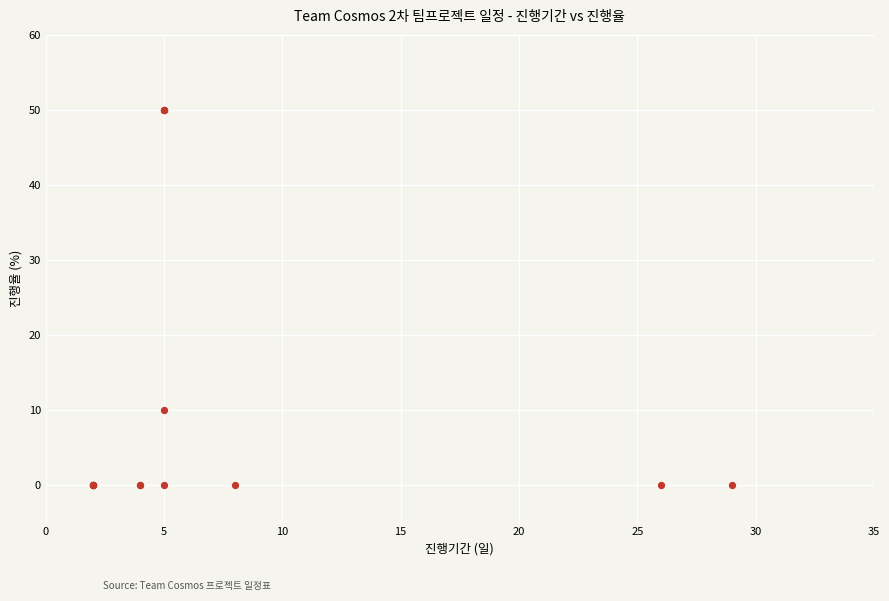

What Y value in the scatter plot is closest to 25?

10